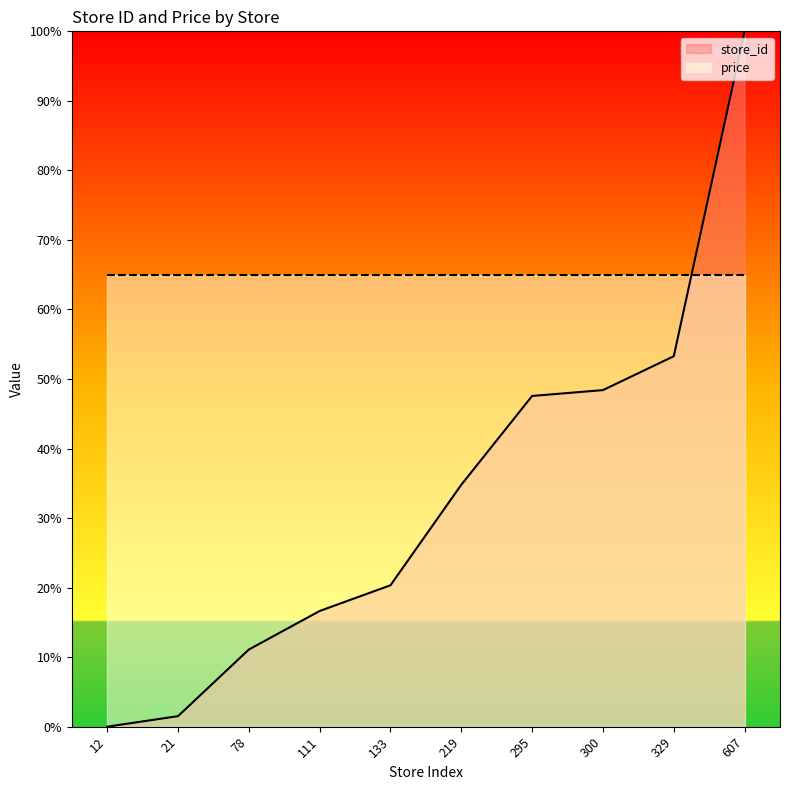

How many values exceed 34?

5